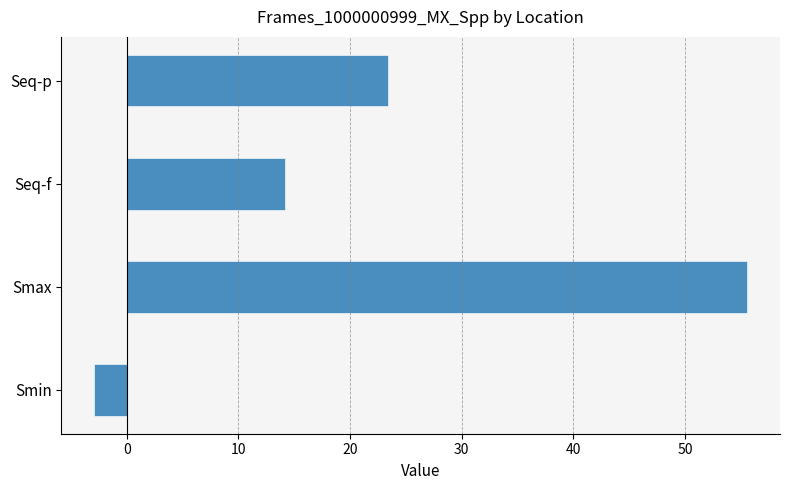

Reading bottom to top, transcribe all the data shown in this chart.

-2.9	55.6	14.2	23.4